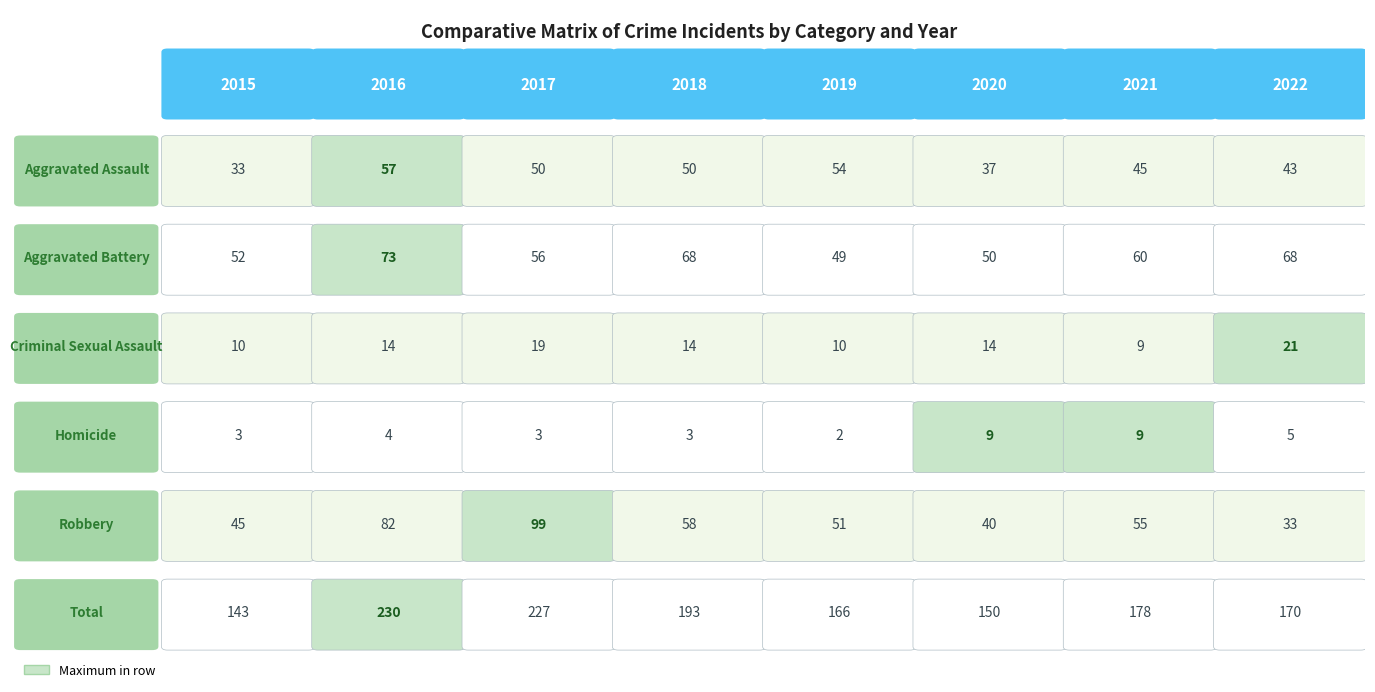

What is the difference between the Aggravated Assault values at 4 and 7?

11